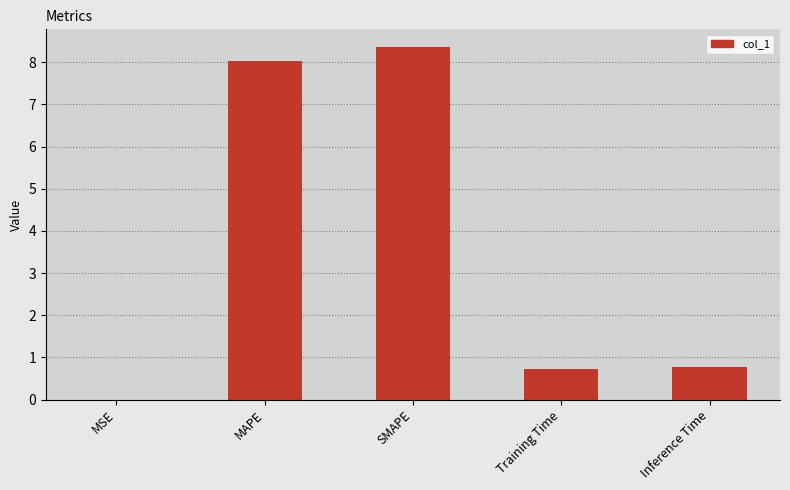

What is the change in value from SMAPE to Training Time?

-7.6